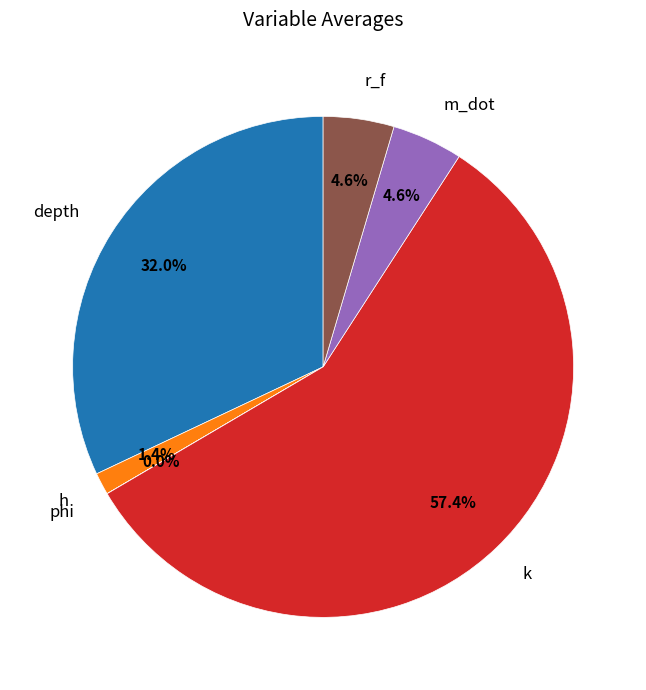

To the nearest percent, what percentage of the pie is depth?

32%